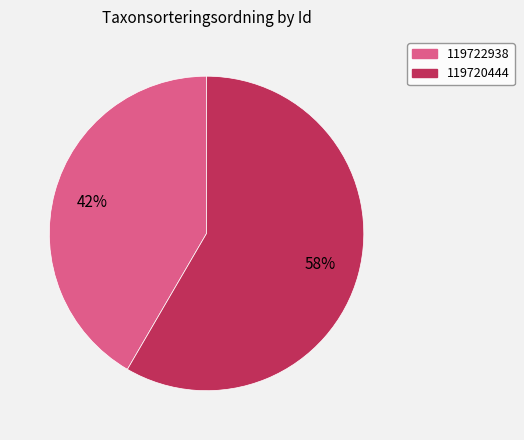

Do 119720444 and 119722938 together represent more than half of the pie?

Yes